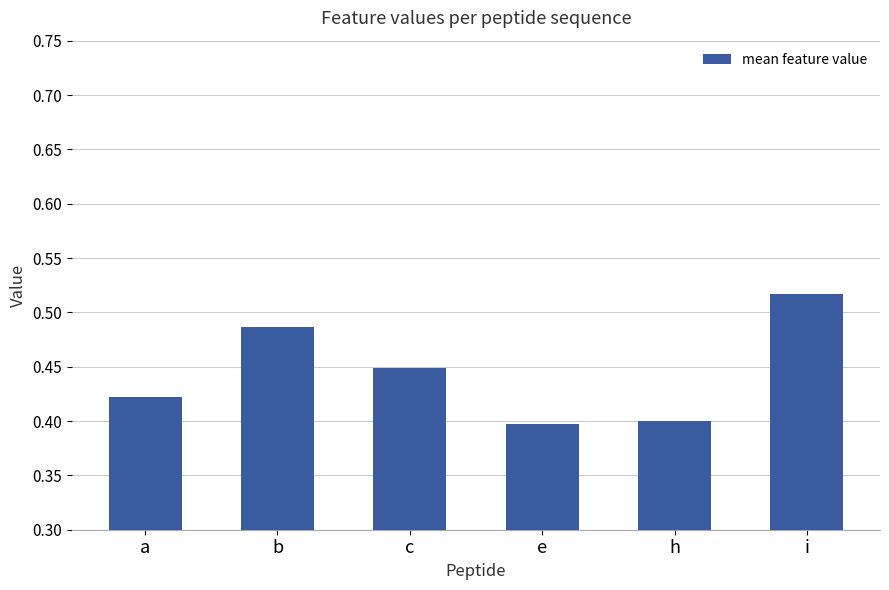

What is the label of the 1st bar from the left?

a